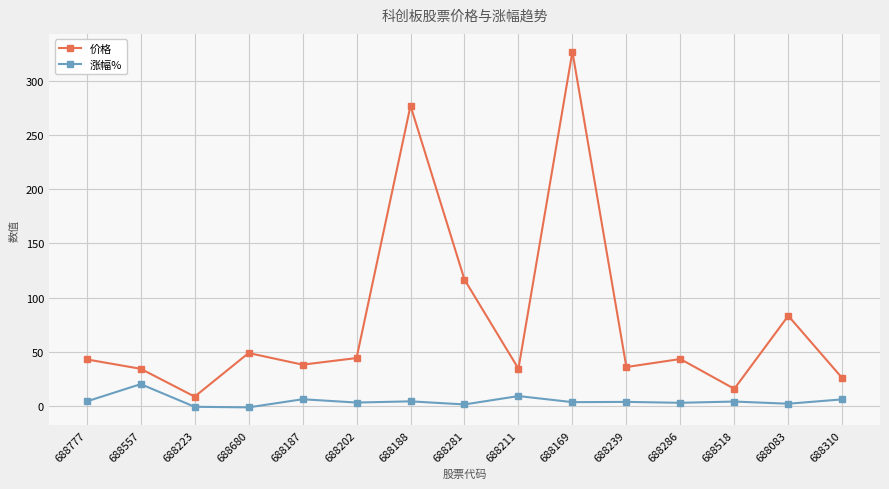

How many values in the 价格 series exceed 42?

8